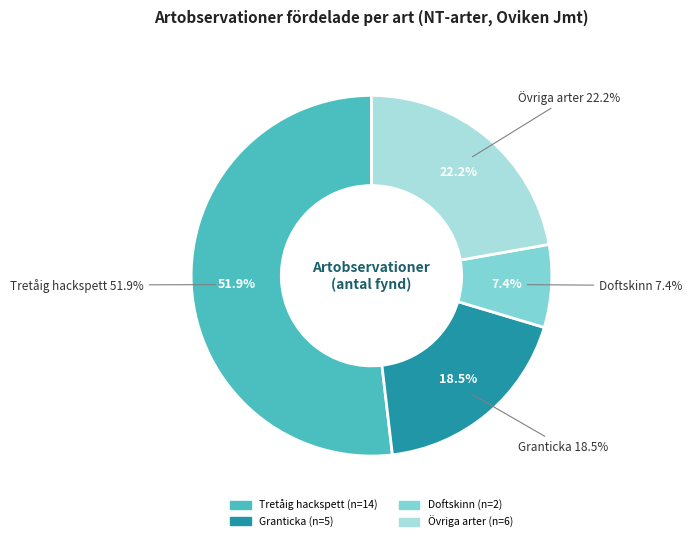

Does Tretåig hackspett account for over 50% of the chart?

Yes